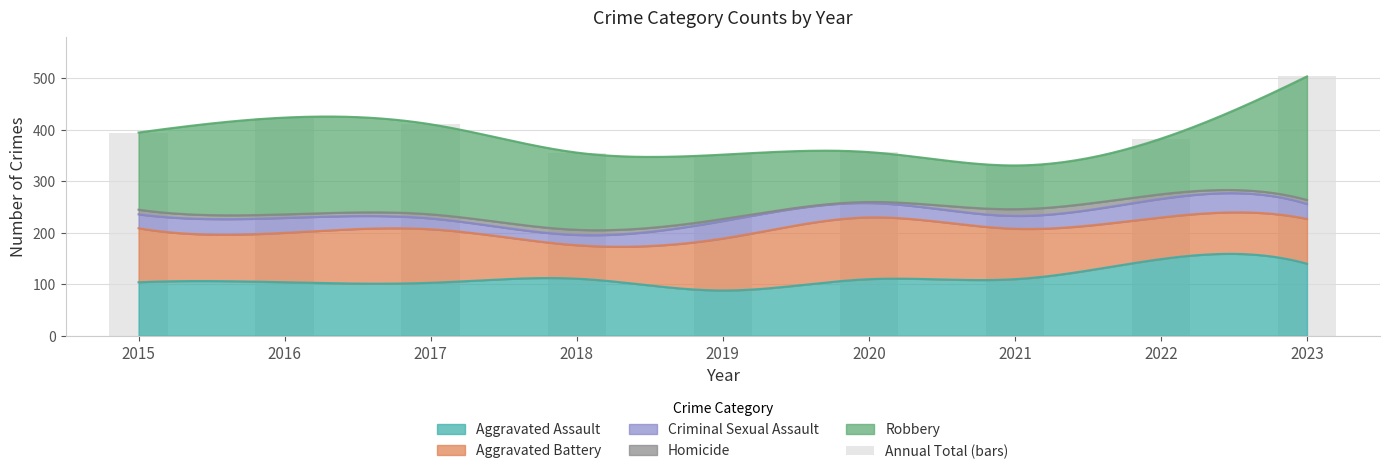

Reading right to left, list all the values displayed in this chart.

2023=504	2022=383	2021=331	2020=357	2019=352	2018=356	2017=411	2016=424	2015=395